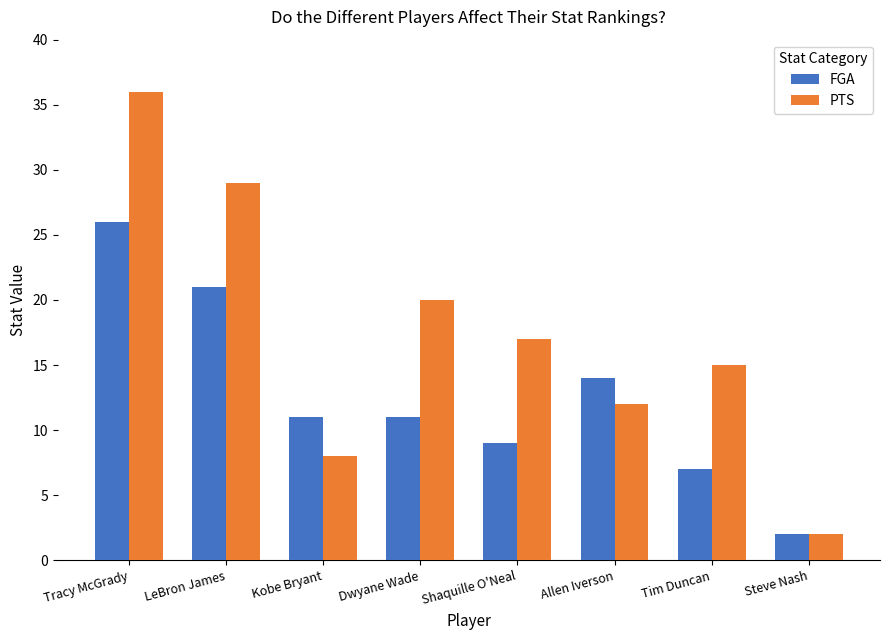

True or false: PTS has a value of 52 at Tracy McGrady.

False